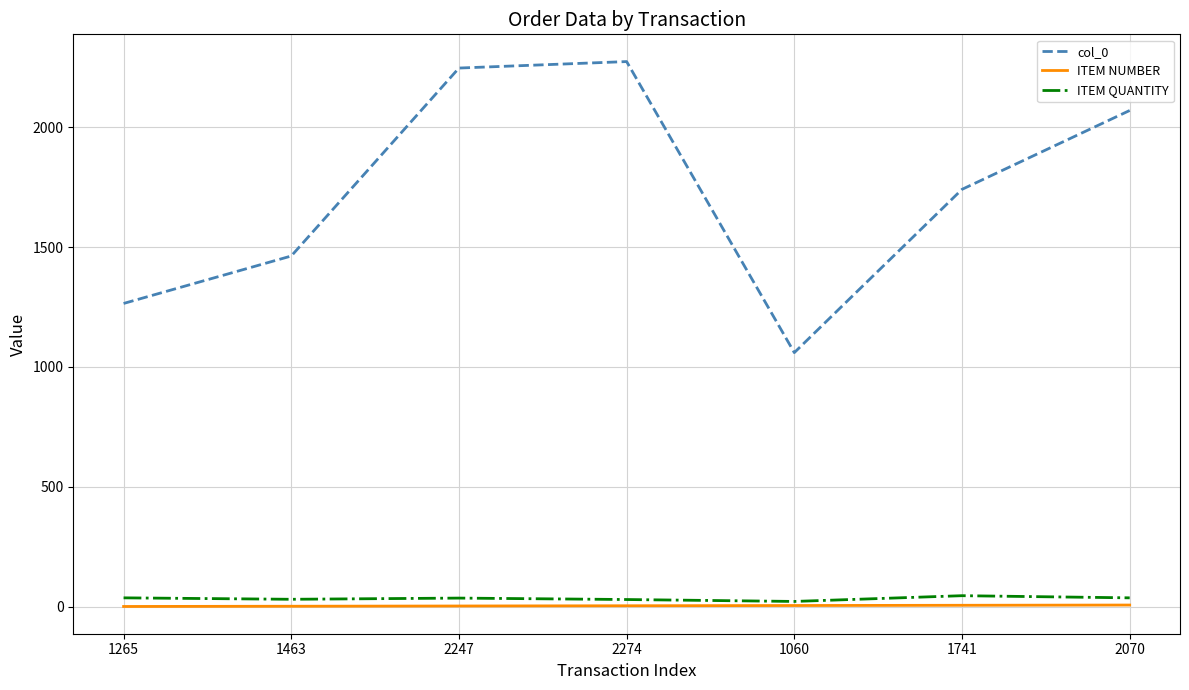

What position from the left is 1741?

6